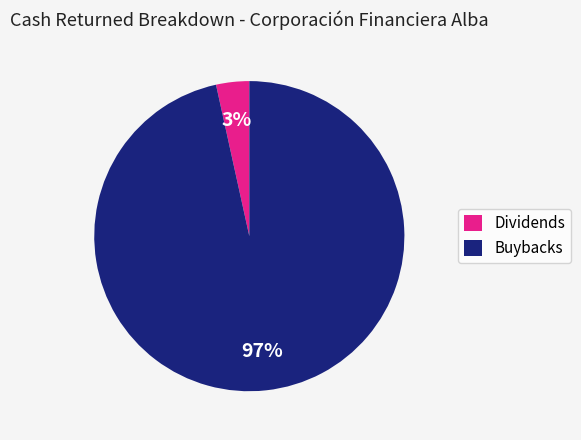

To the nearest percent, what percentage of the pie is Buybacks?

97%